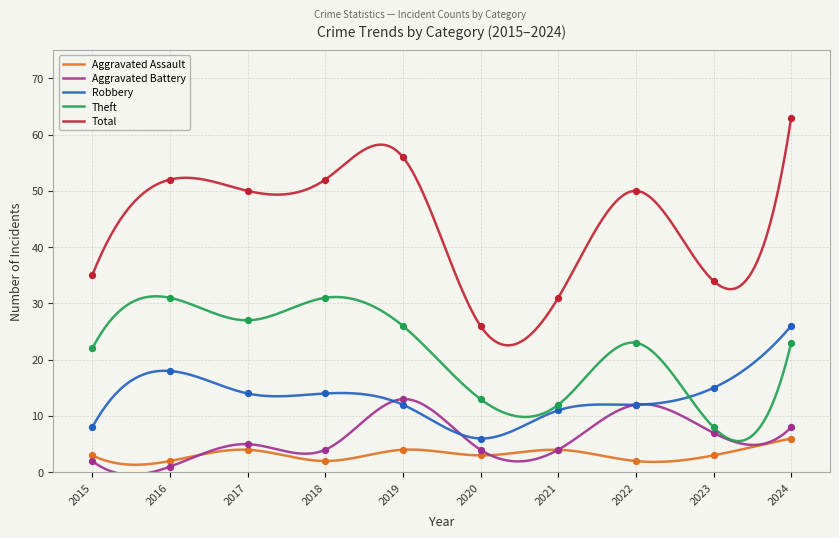

Which series contains the lowest Y value?

Aggravated Battery